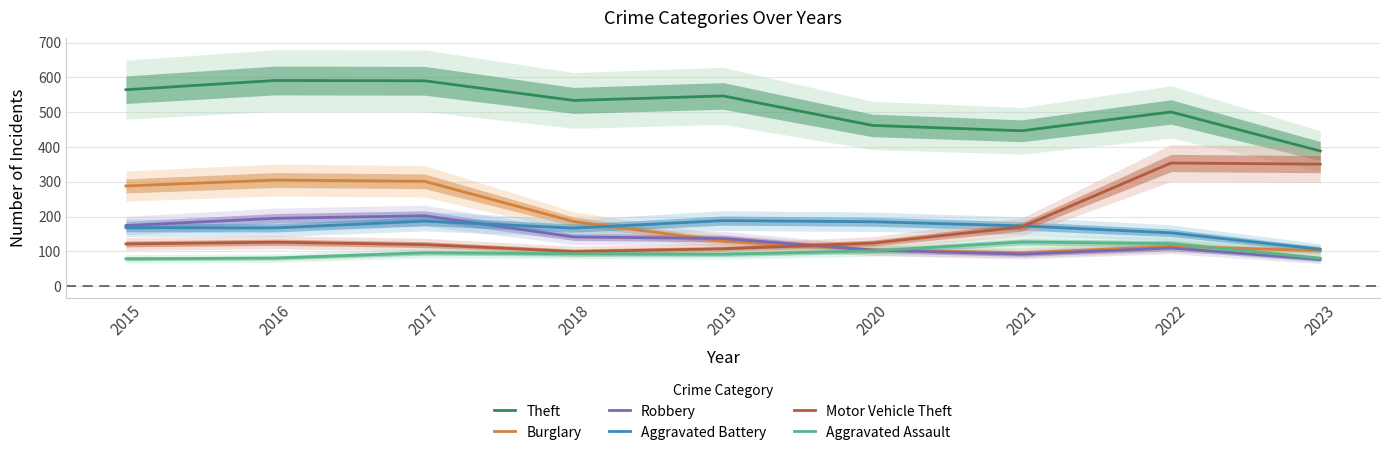

Which category has the lowest value in the Robbery series?

2023